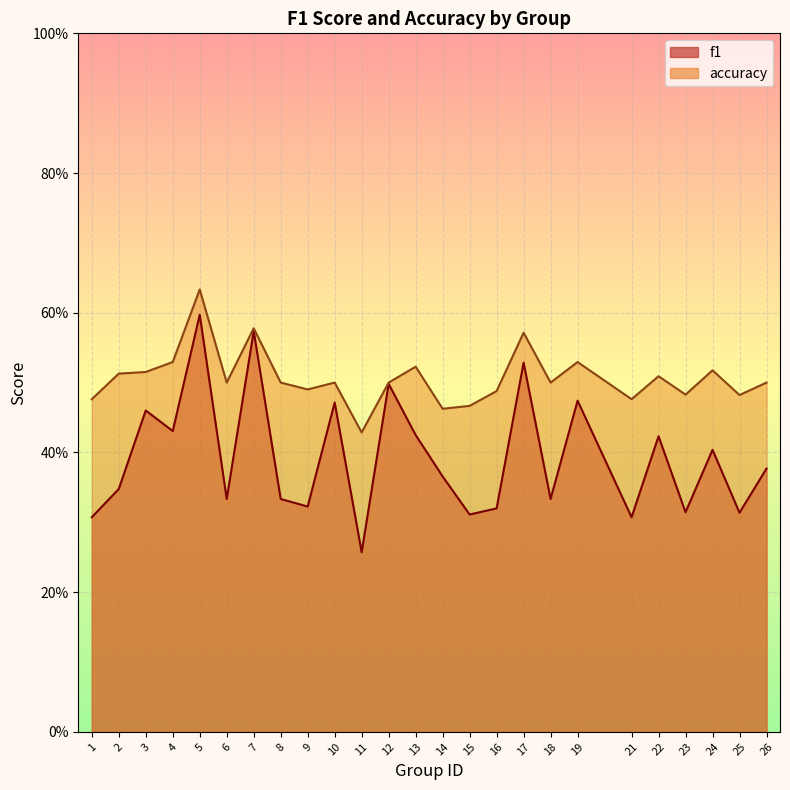

What are all the series names shown in the legend?

f1, accuracy